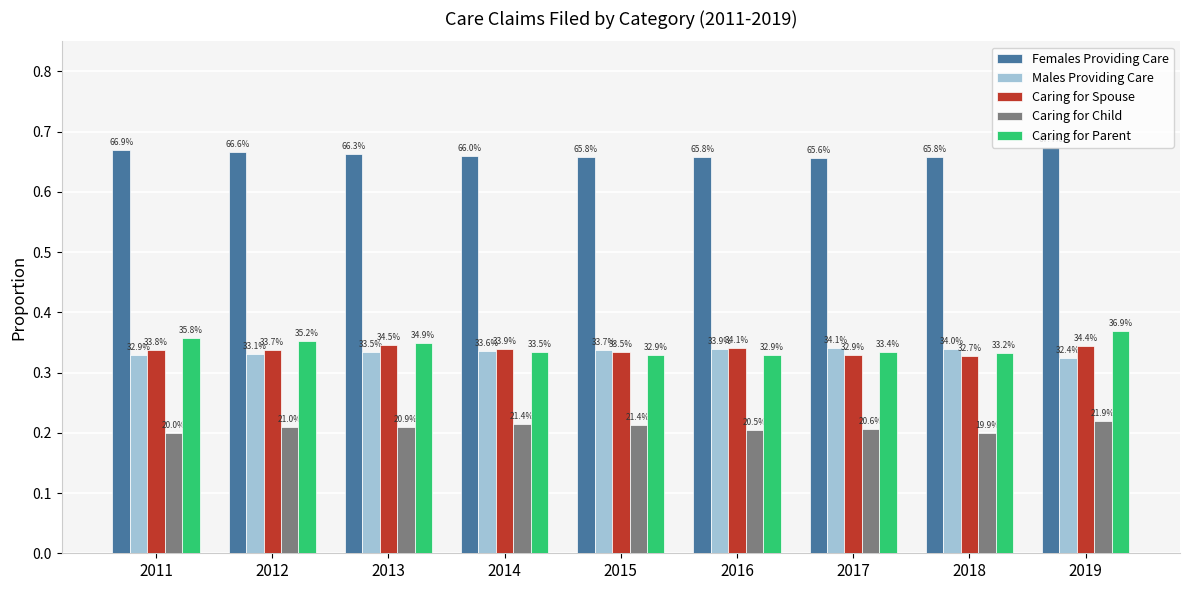

The value of Caring for Parent at 2016 is 0.3. True or false?

True